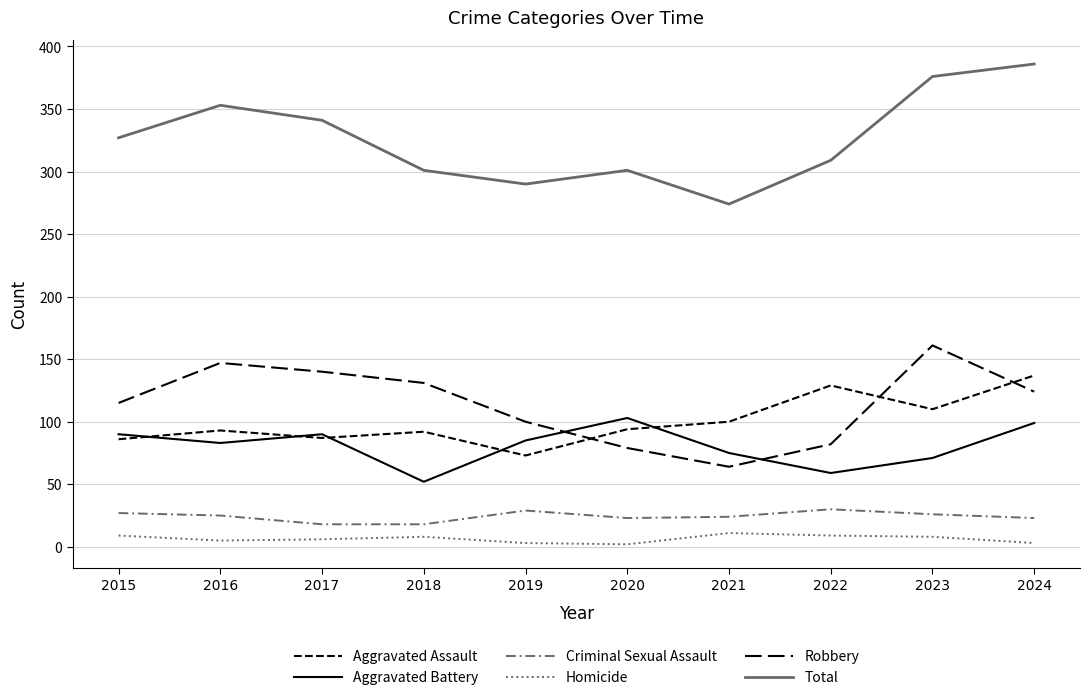

Is it true that Aggravated Battery equals 143 at 2019?

False